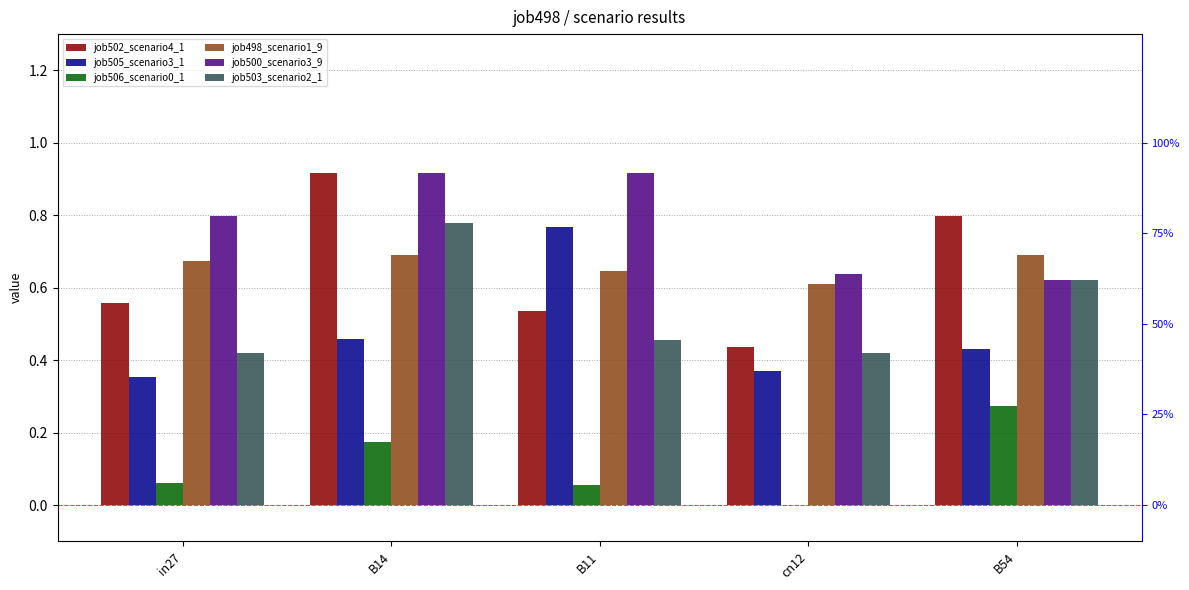

The job498_scenario1_9 series shows 1.2 at in27. True or false?

False